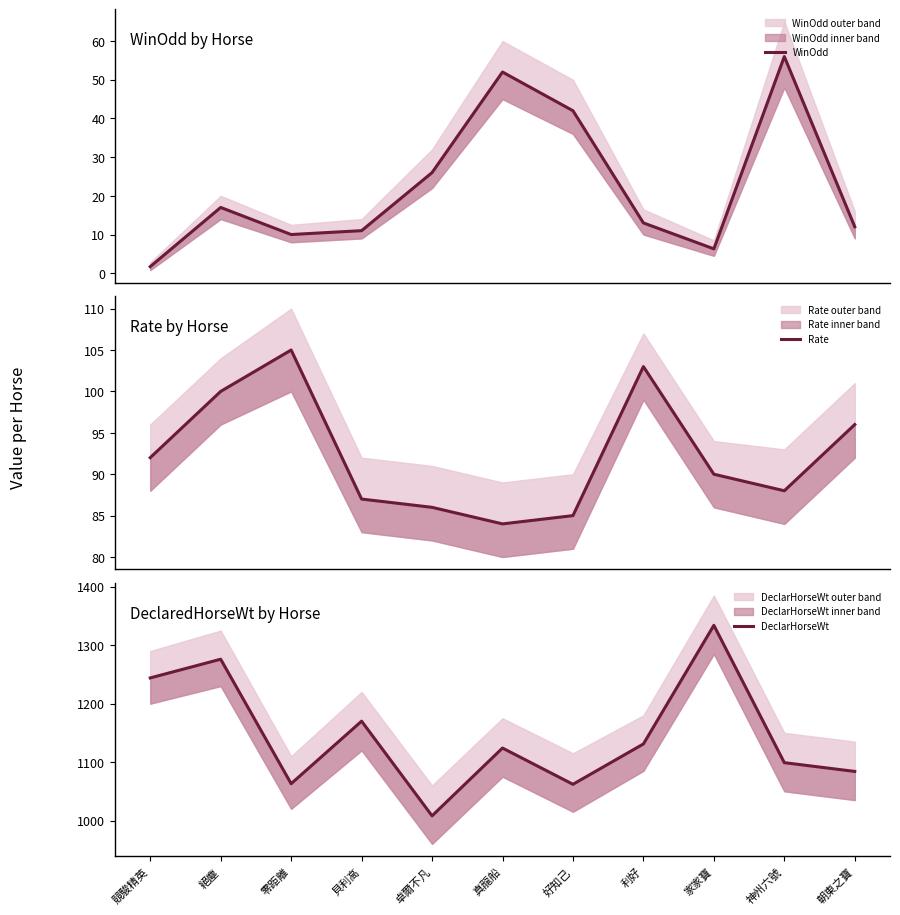

True or false: WinOdd and Rate cross at least once.

False